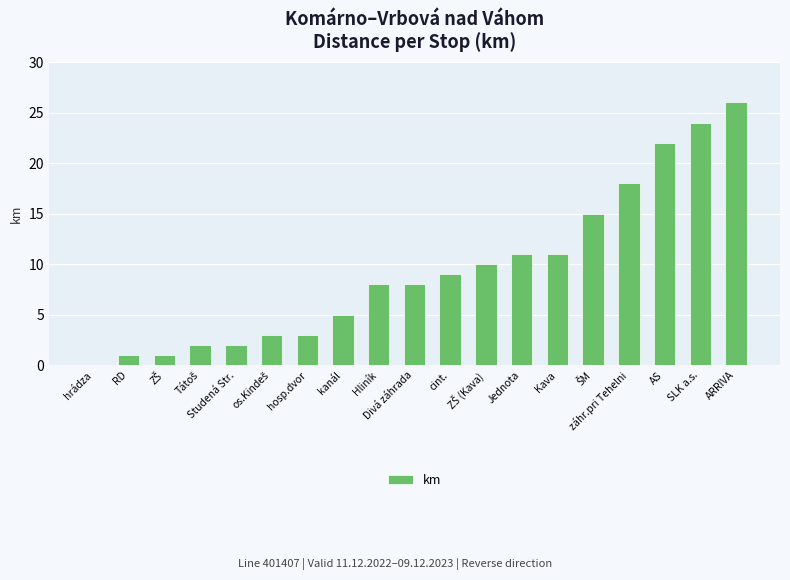

The chart shows a value of 8 at Hliník. True or false?

True